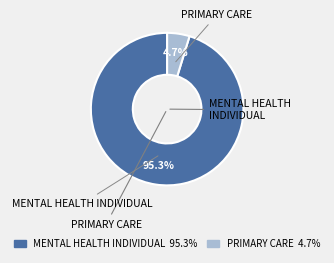

The MENTAL HEALTH INDIVIDUAL slice represents 83% of the pie. True or false?

False